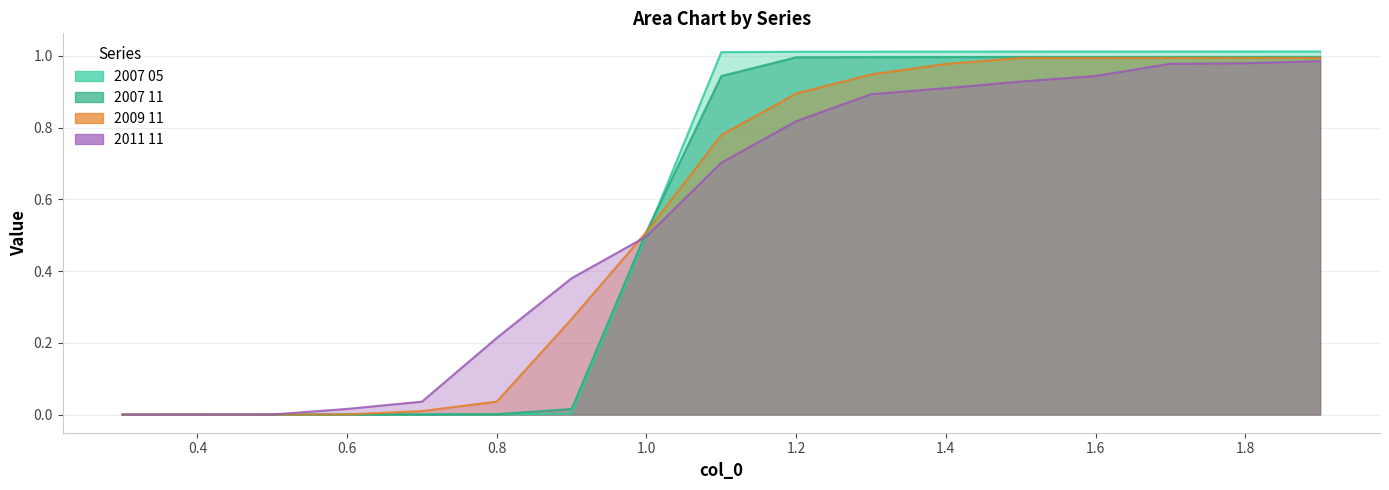

At which label does 2009 11 reach its minimum?

0.3